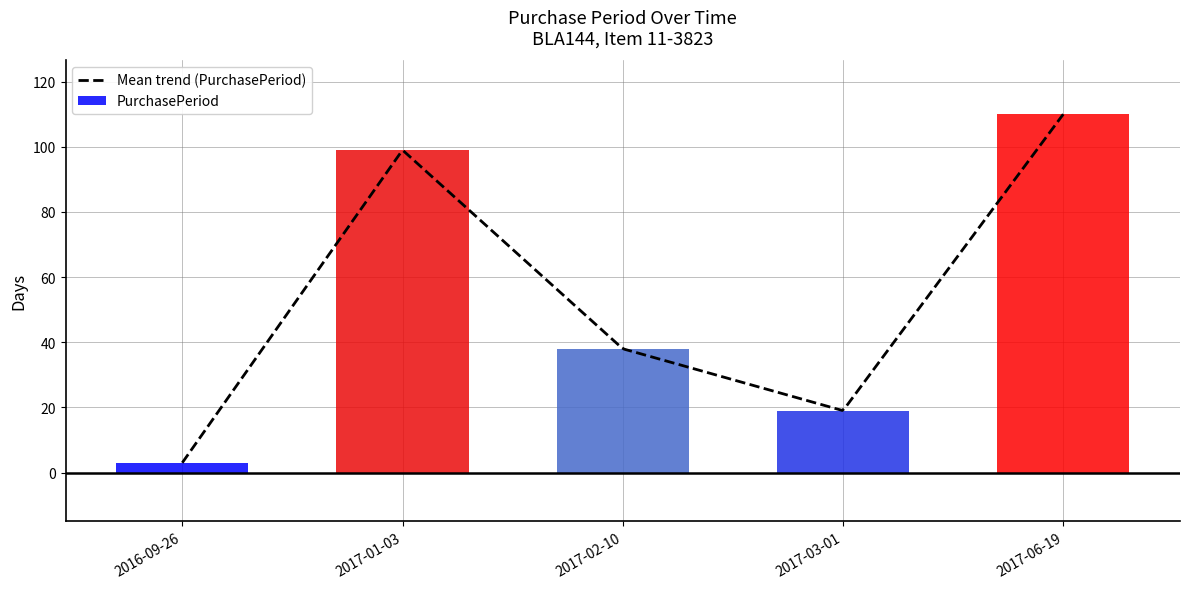

Which category has the highest value across all series?

2017-06-19